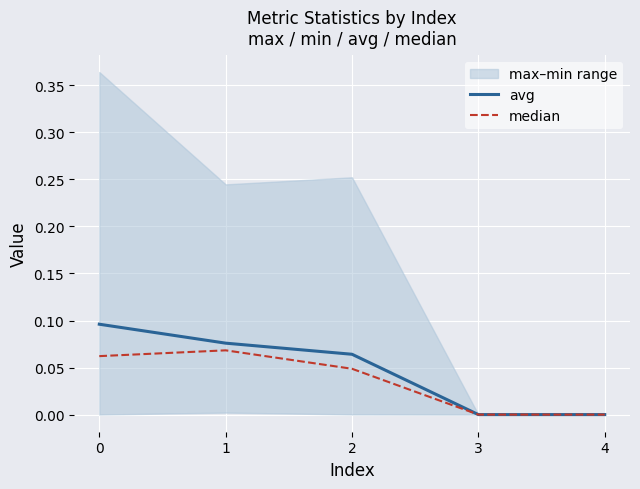

Rank the series at 3 from highest to lowest value.

avg, median